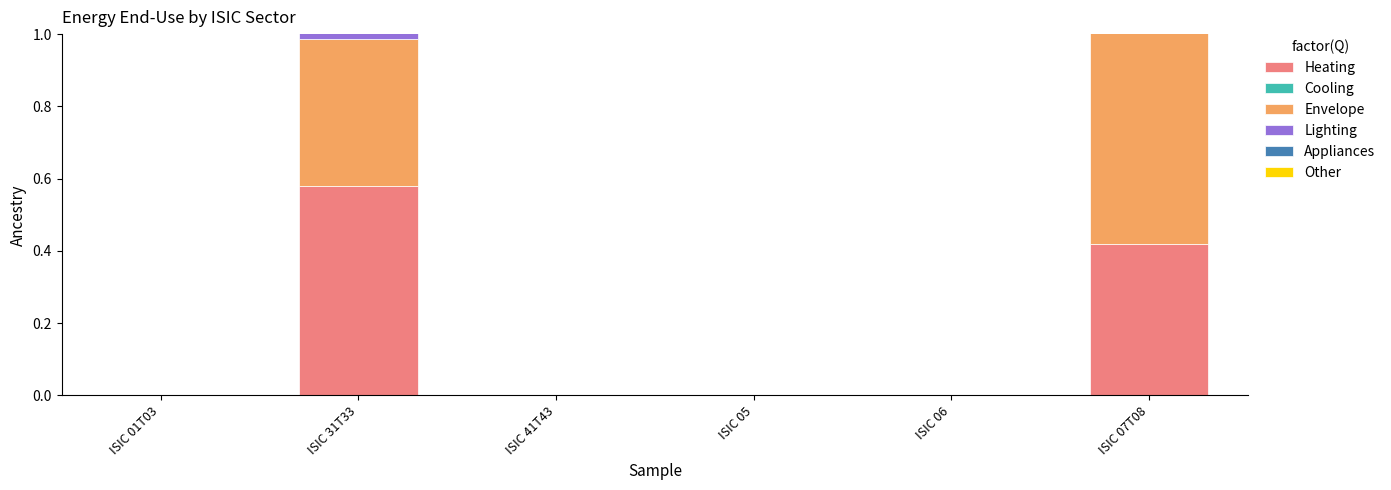

Which has a higher value, ISIC 07T08 or ISIC 06?

ISIC 07T08